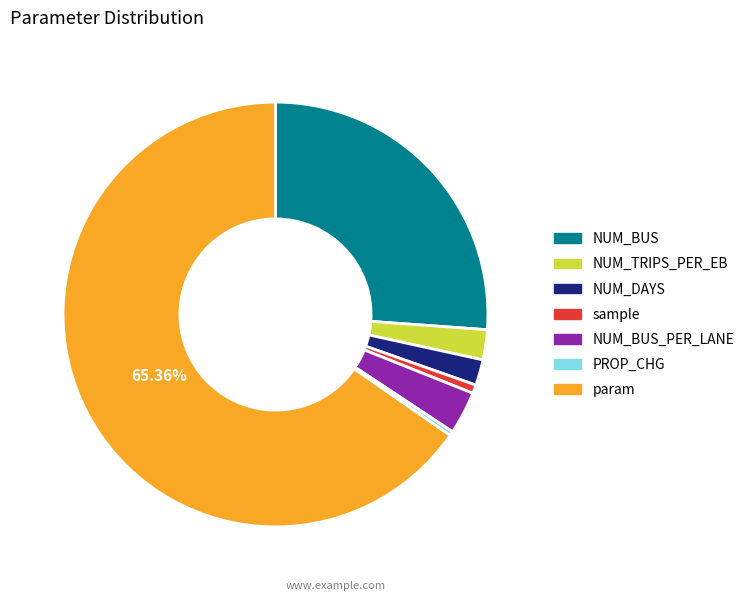

True or false: NUM_DAYS accounts for 12% of the total.

False